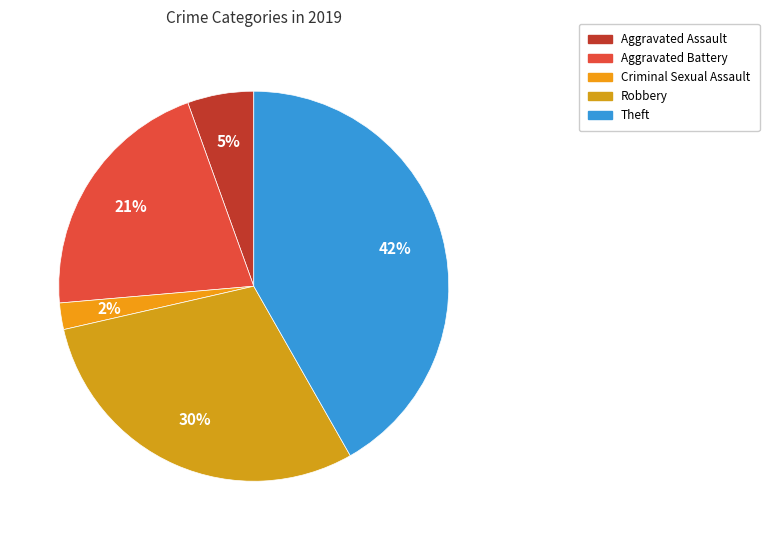

Approximately how many times larger is the value at Theft compared to Robbery?

1.4